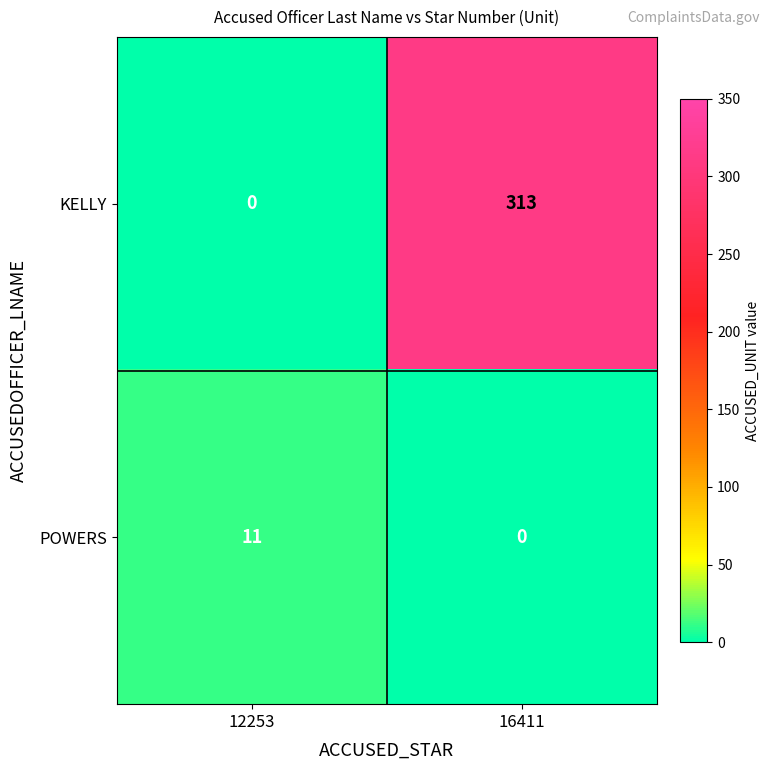

Which series changed the most between 12253 and 16411?

KELLY